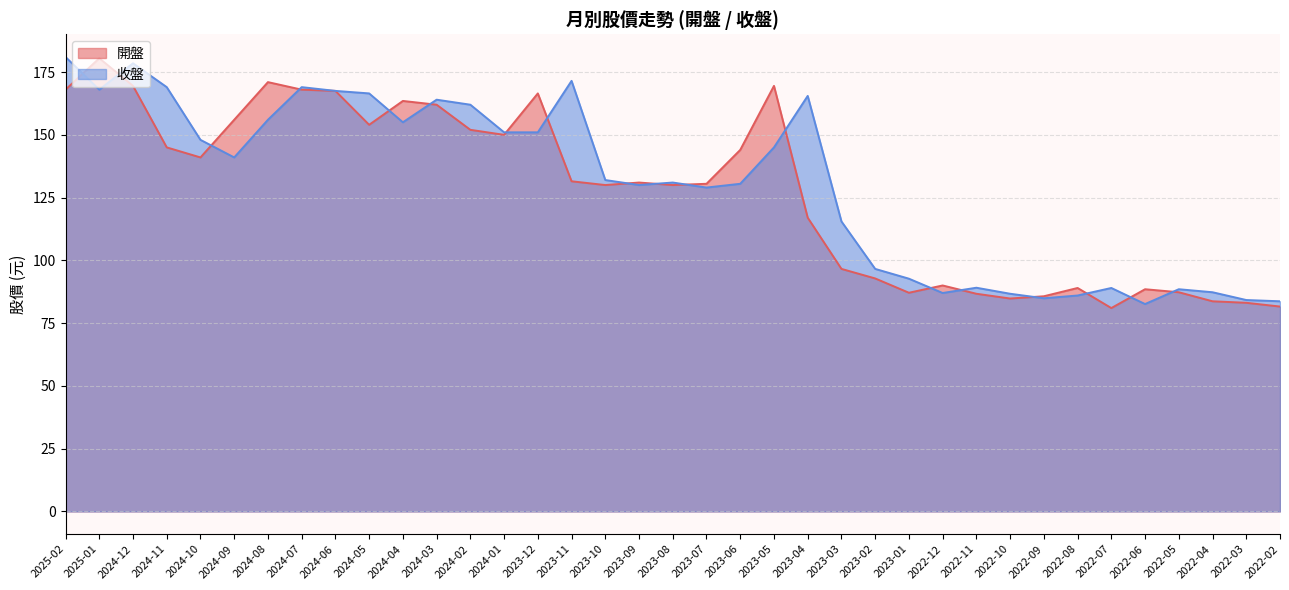

What is the spread (max minus min) of values at 2022-04?

3.6